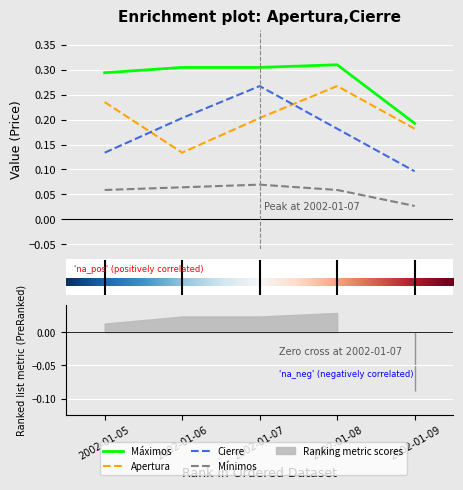

At which category does the chart reach its minimum across all series?

2002-01-09